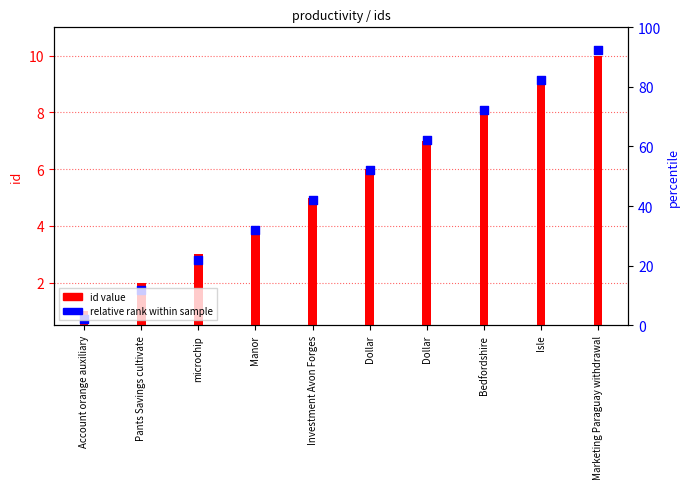

Which series has the largest total across all categories?

relative rank within sample